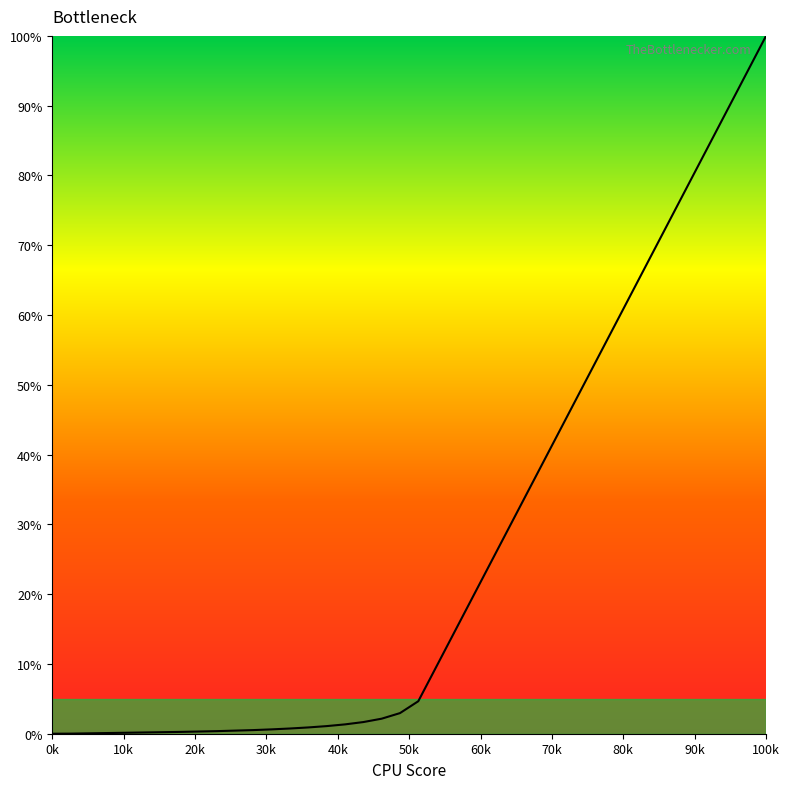

What is the maximum value shown in the chart?

100.0